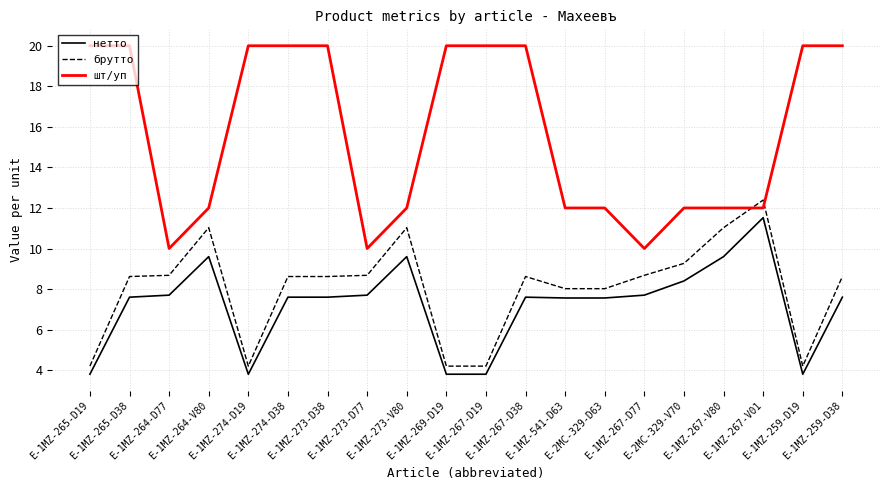

What position from the left is E-1MZ-269-D19?

10